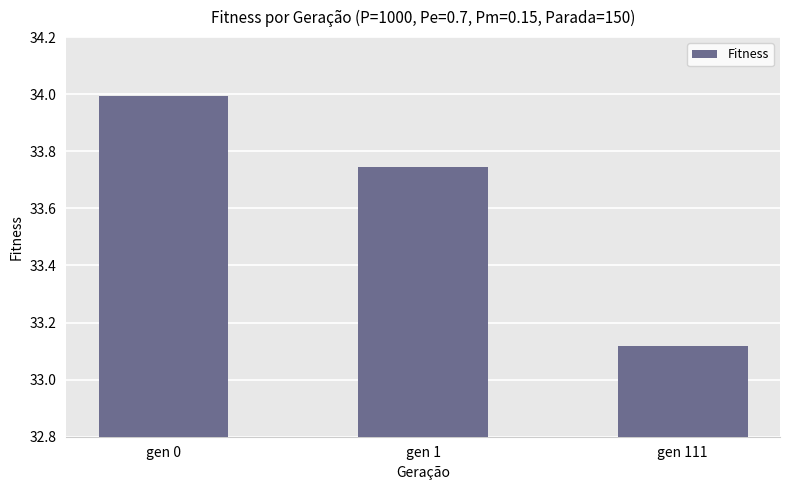

The chart shows a value of 9.2 at gen 0. True or false?

False